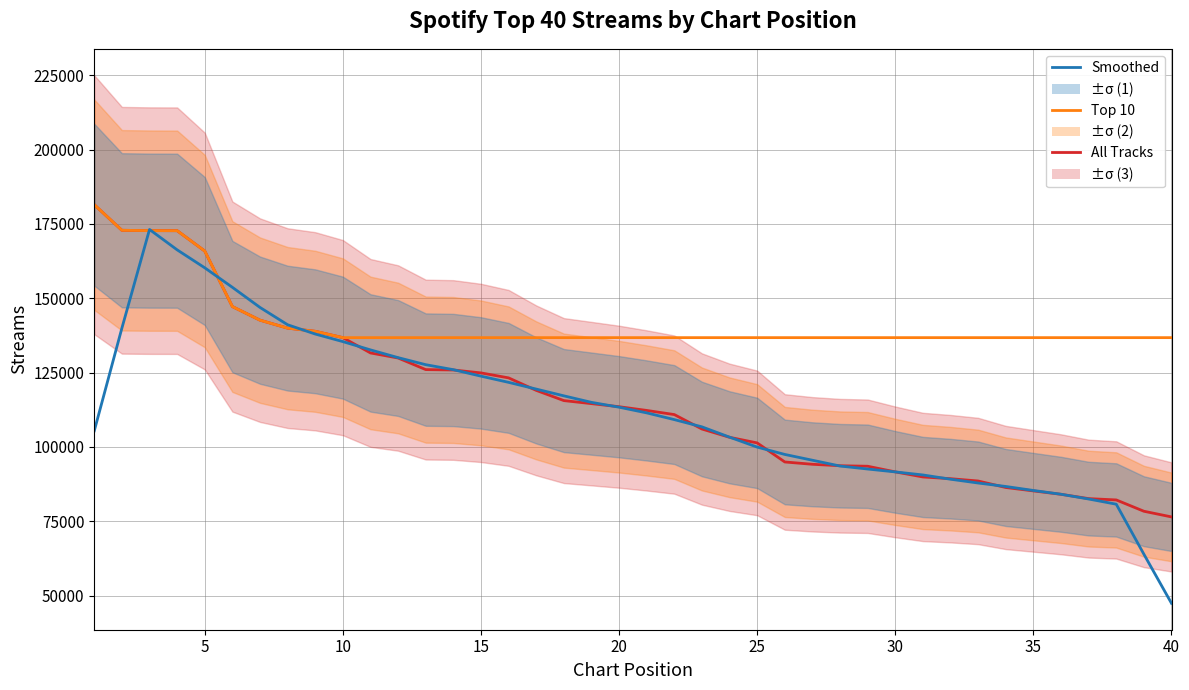

At how many categories does at least one series exceed 119658?

40